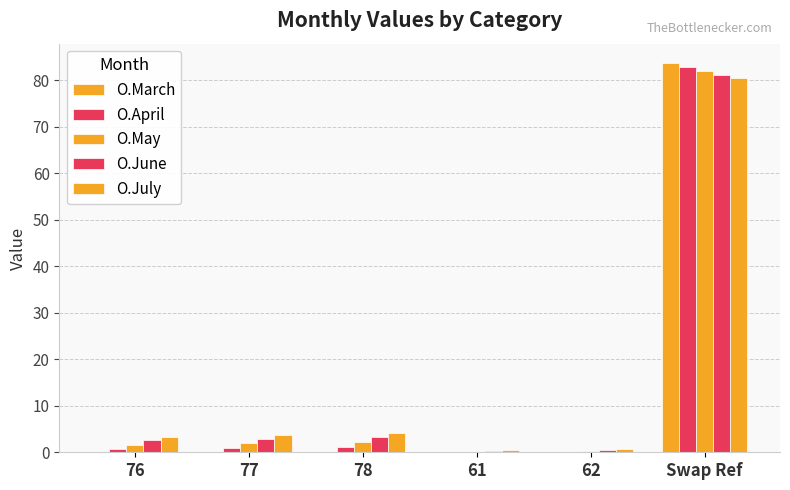

How many groups of bars are there?

6